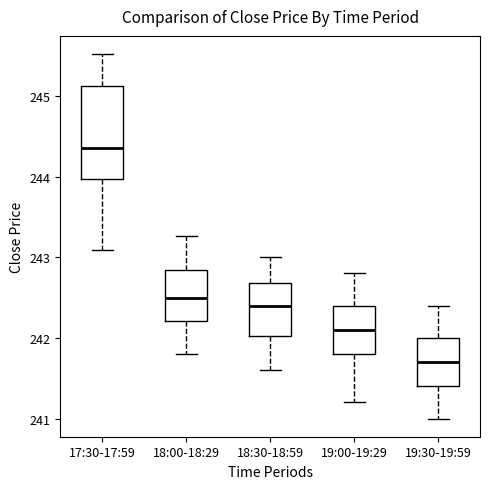

Where does the median line of the box for 19:30-19:59 sit on the y-axis? The values are not printed on the chart, so give them approximately, as read against the axis.

241.7